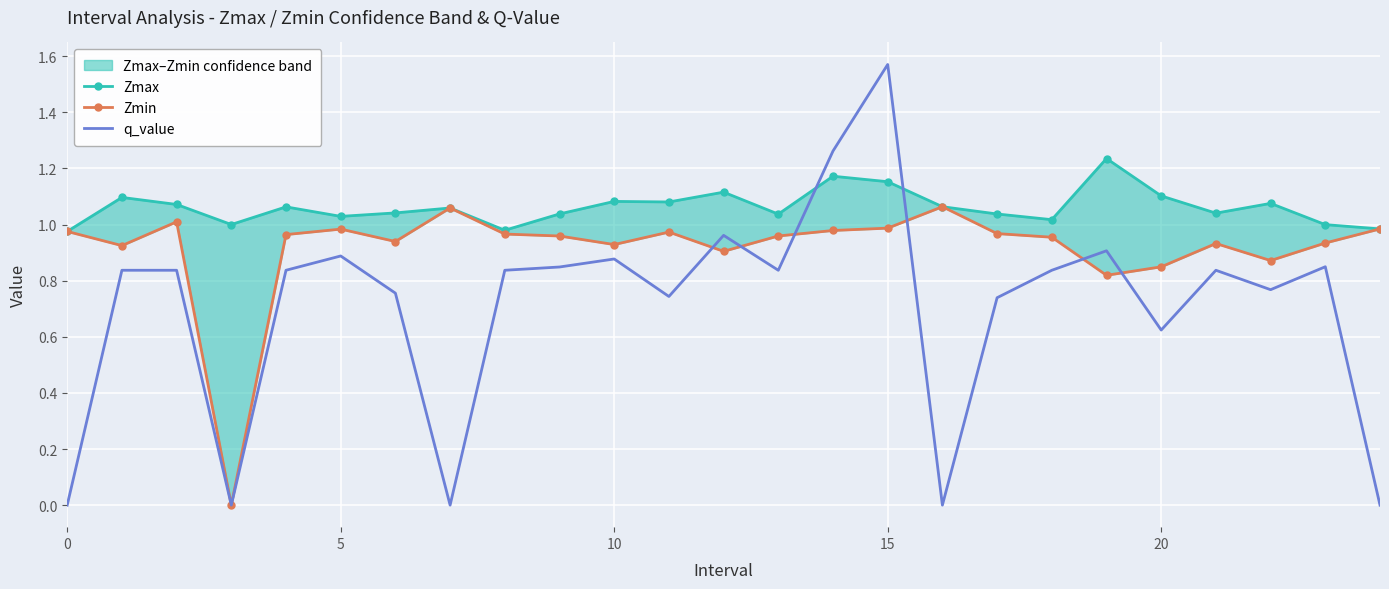

True or false: q_value has a value of 1.3 at 10.

False